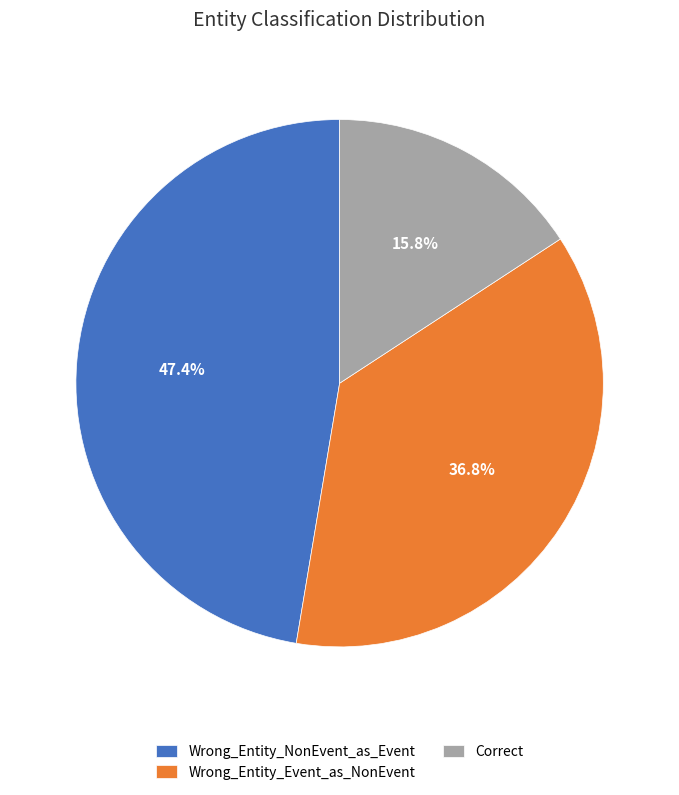

Which has a higher value, Correct or Wrong_Entity_Event_as_NonEvent?

Wrong_Entity_Event_as_NonEvent